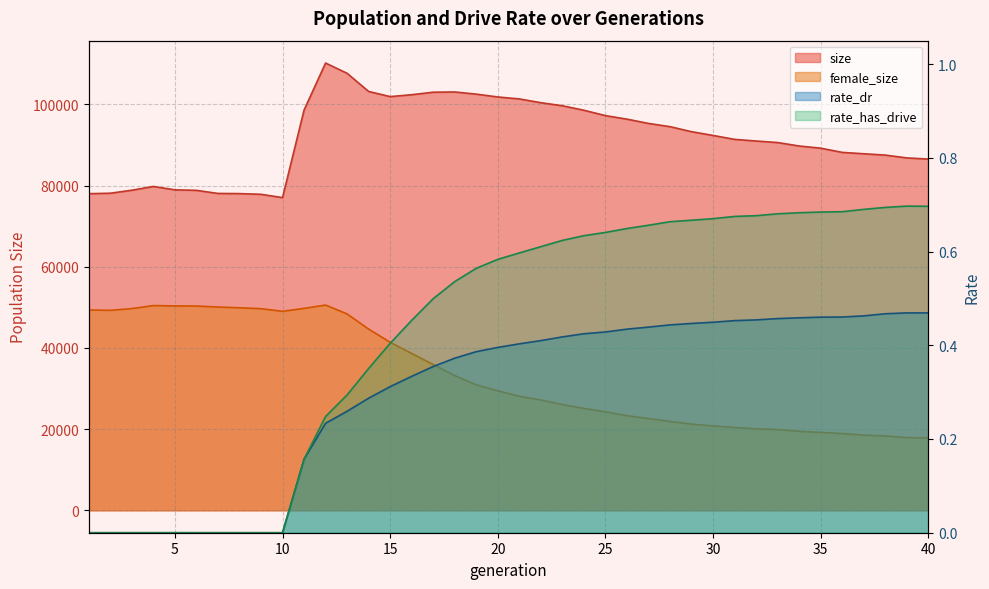

What is the maximum value shown in the chart?

110167.0